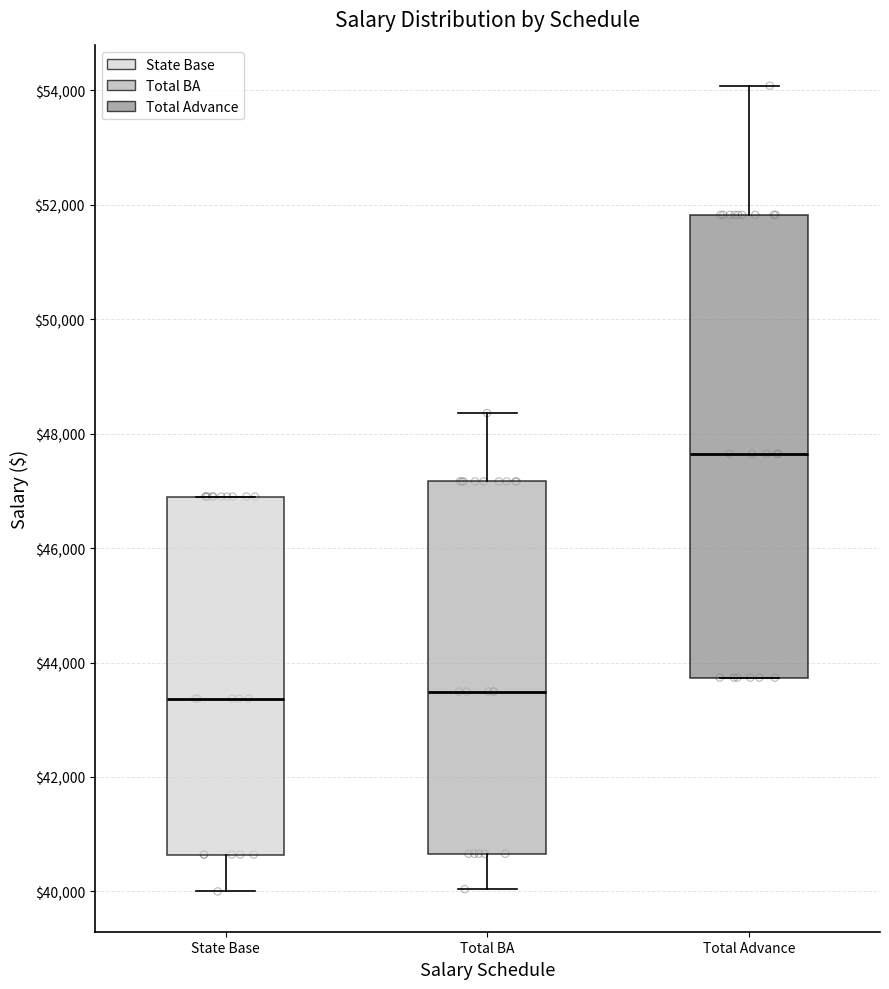

Reading left to right, transcribe this box plot: for each box, give where its median line is, the range the box spans, and where its two whiskers end, as read against the y-axis. The values are not printed on the chart, so give them approximately, as read against the axis.

State Base: median 43400, box 40600 to 47000, whiskers 40000 to 47000
Total BA: median 43400, box 40600 to 47200, whiskers 40000 to 48400
Total Advance: median 47600, box 43800 to 51800, whiskers 43800 to 54000